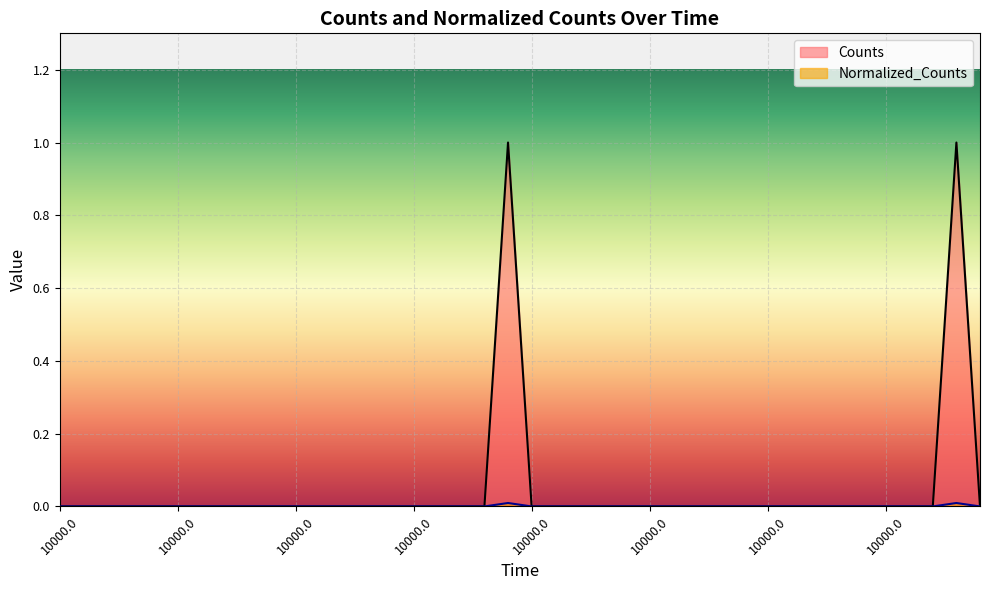

At which category is the sum across all series the highest?

10000.0